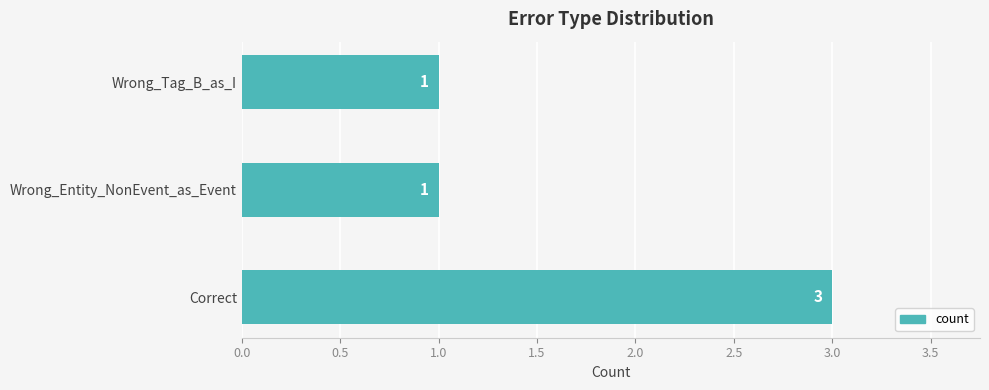

What is the average value?

2